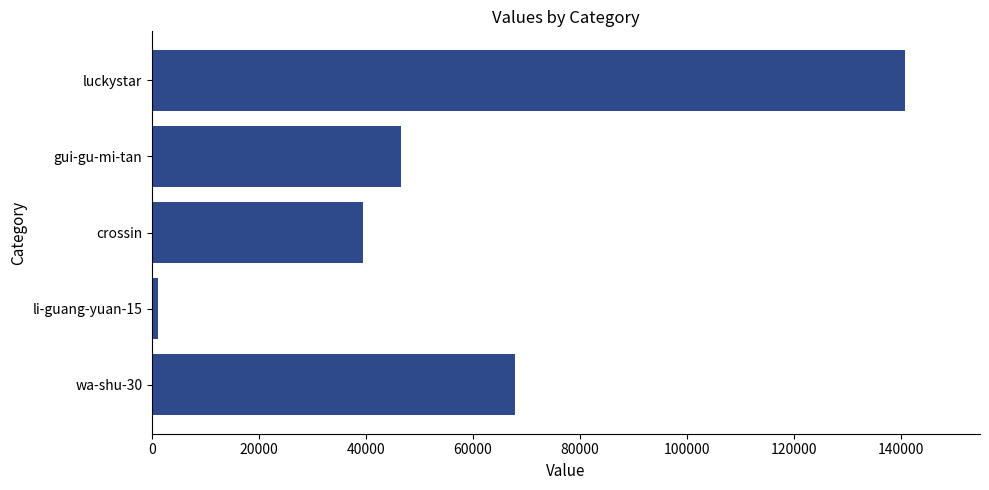

Are the bars horizontal?

Yes